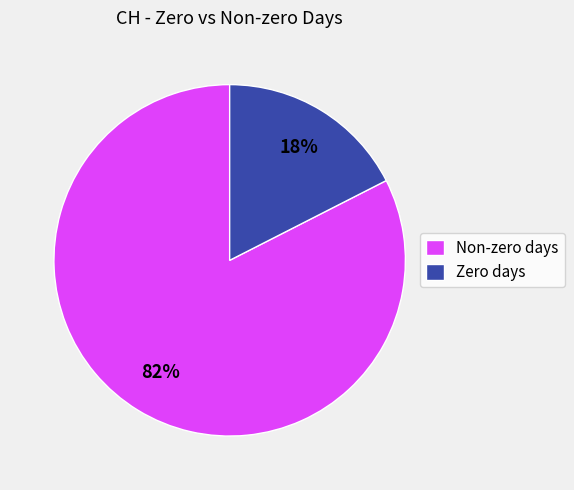

Is there a majority slice in this chart?

Yes